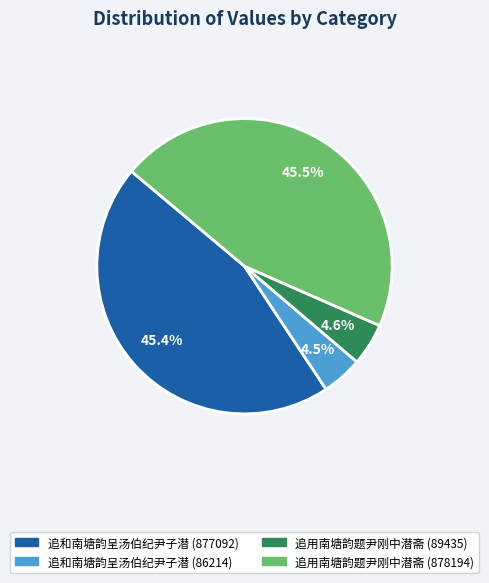

What is the ratio of the value at 追和南塘韵呈汤伯纪尹子潜 (877092) to the value at 追用南塘韵题尹刚中潜斋 (878194)?

1.0